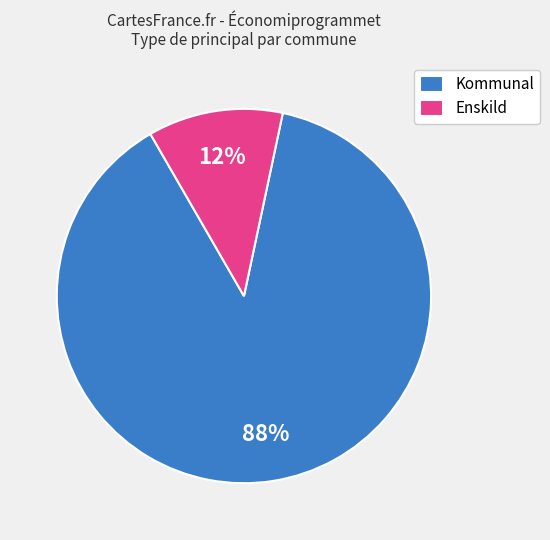

Rank the categories by value from lowest to highest.

Enskild, Kommunal